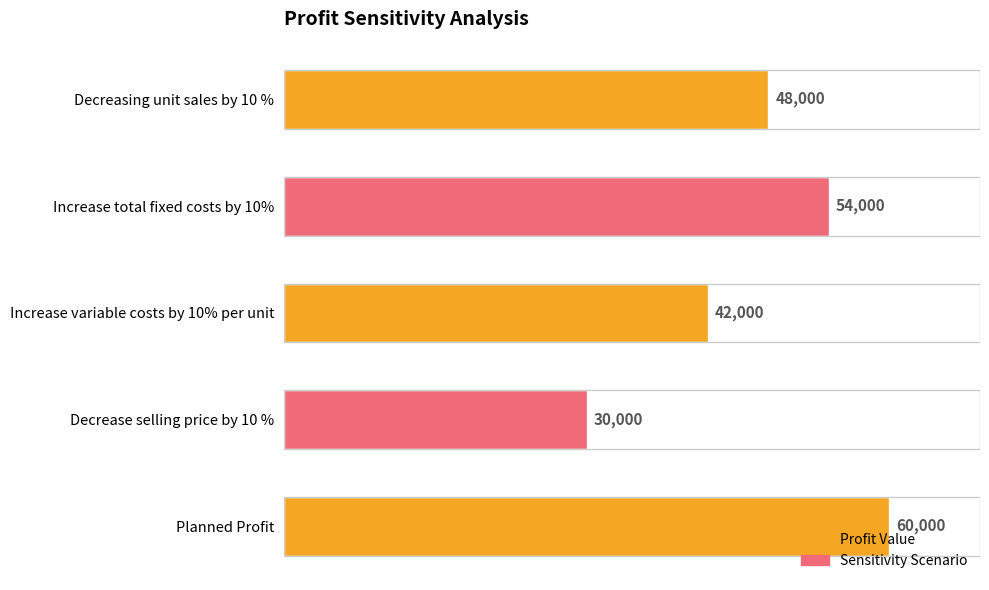

Which category has the lowest value across all series?

Decrease selling price by 10 %